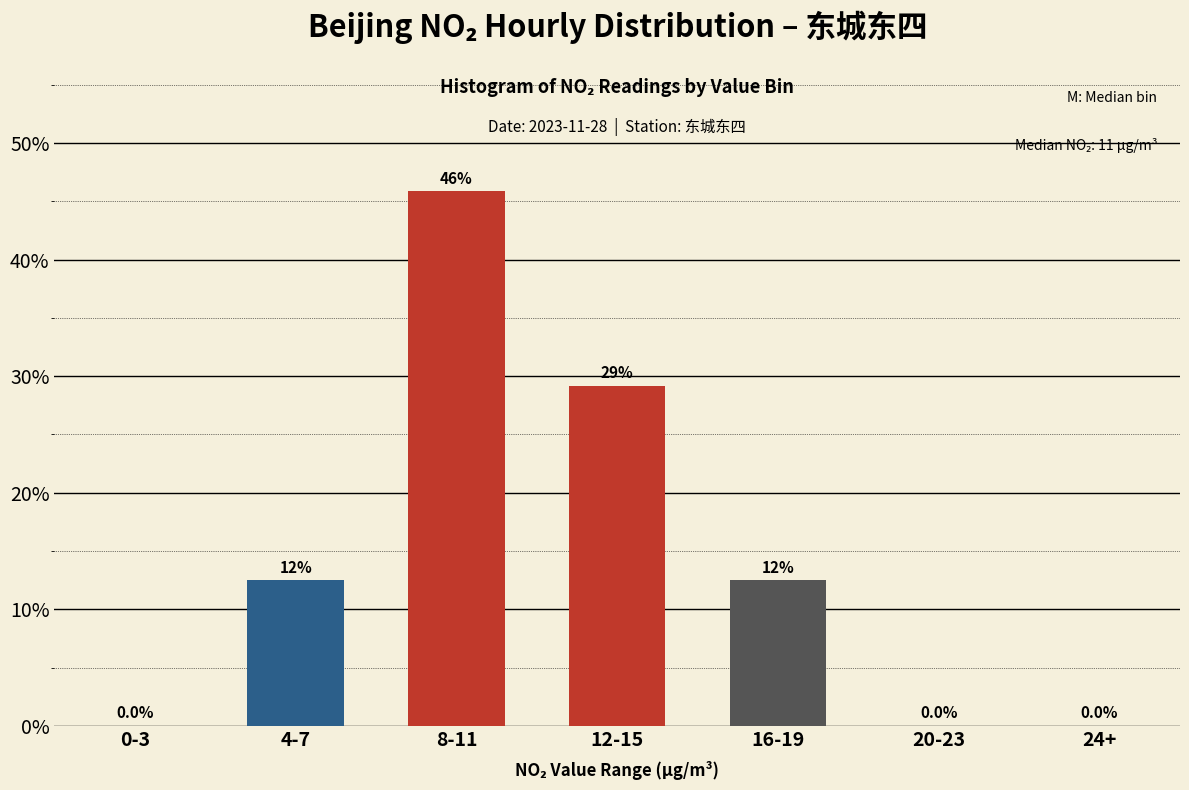

Reading left to right, extract all data points from this chart.

0-3=0.0	4-7=12.5	8-11=45.8	12-15=29.2	16-19=12.5	20-23=0.0	24+=0.0